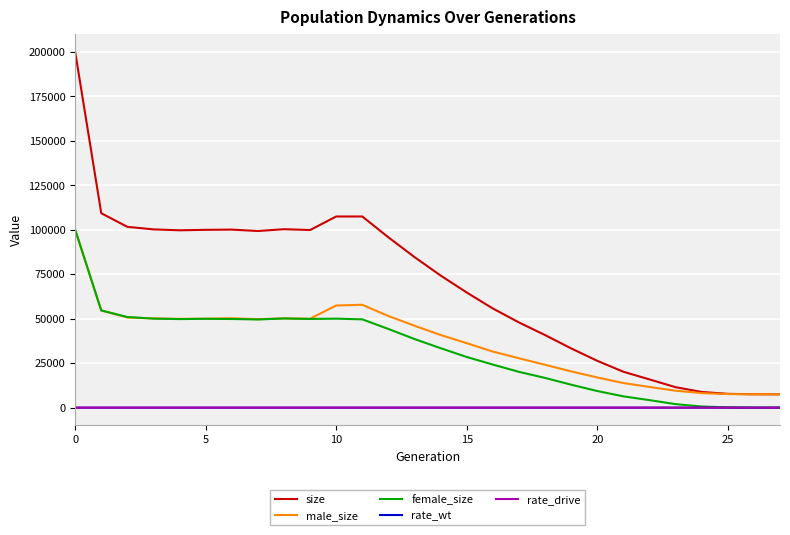

At how many categories does at least one series exceed 169369?

1